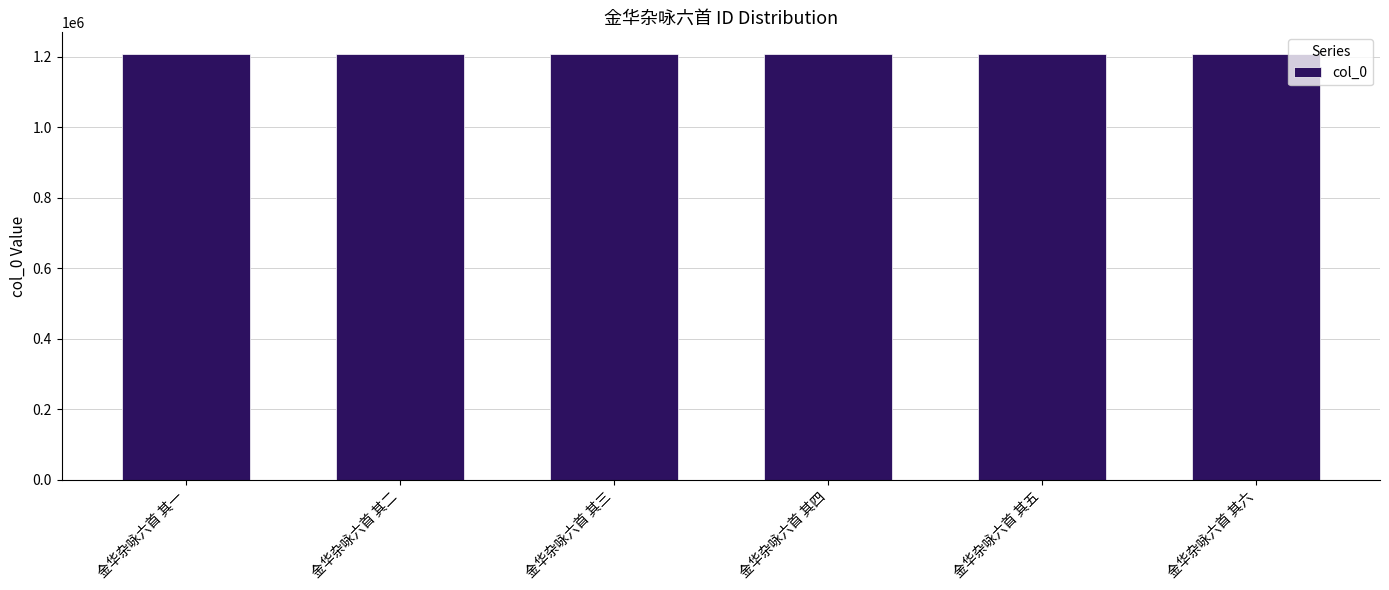

What is the ratio of the value at 金华杂咏六首 其三 to the value at 金华杂咏六首 其一?

1.0